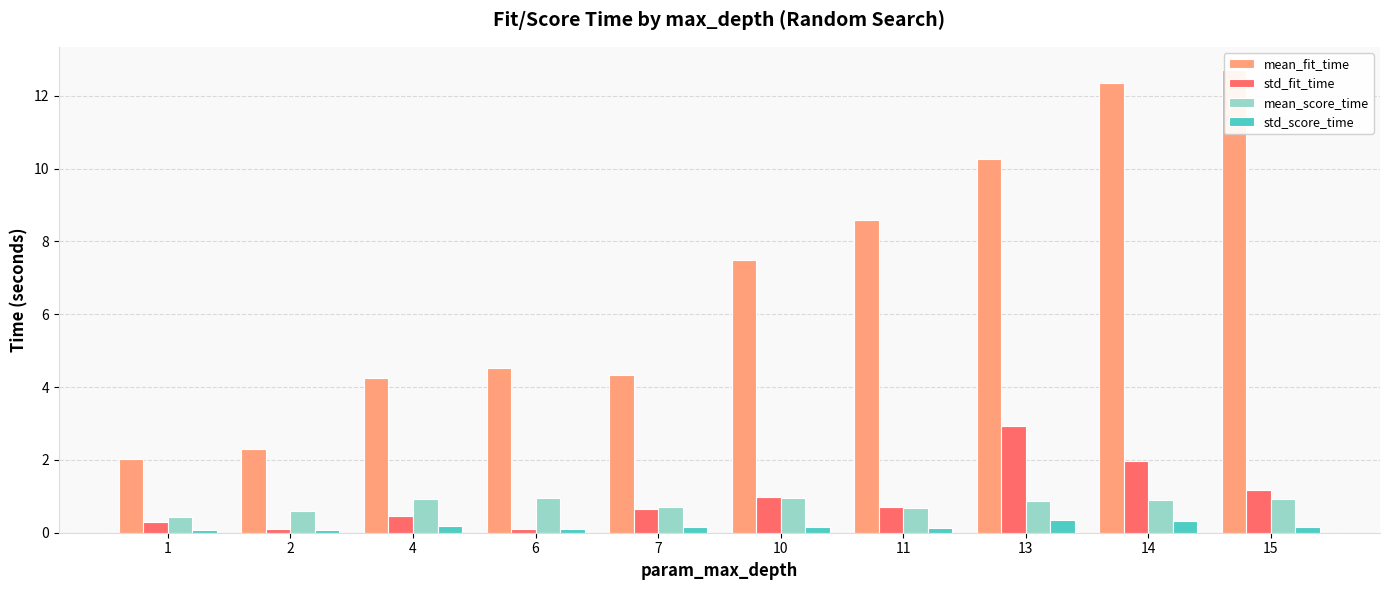

Is it true that mean_score_time equals 0.9 at 13?

True